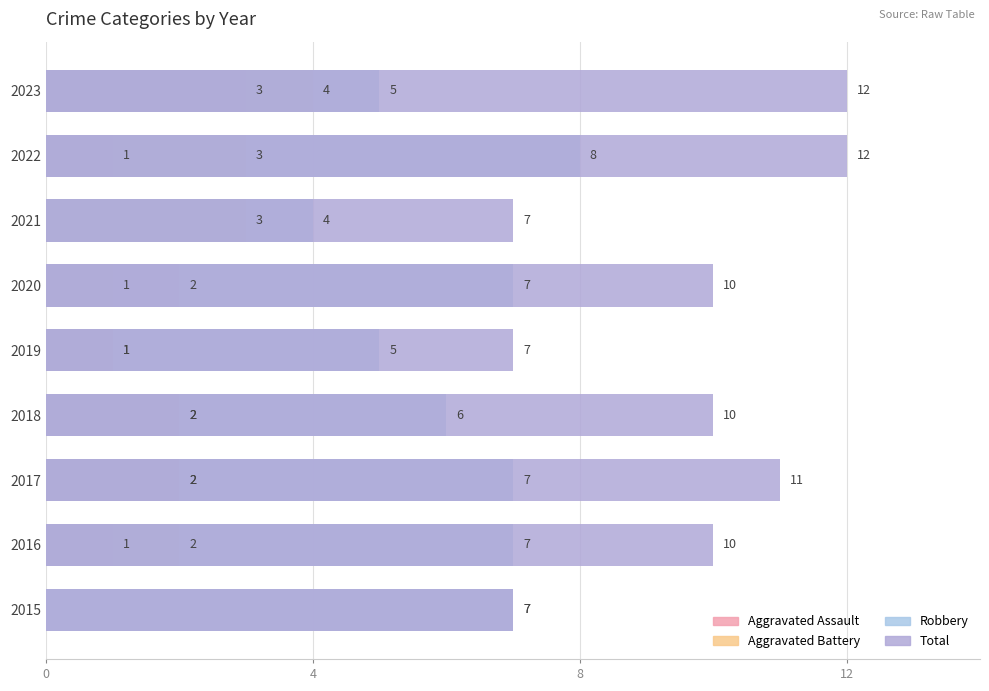

Which has a higher value, 6 or 0?

6